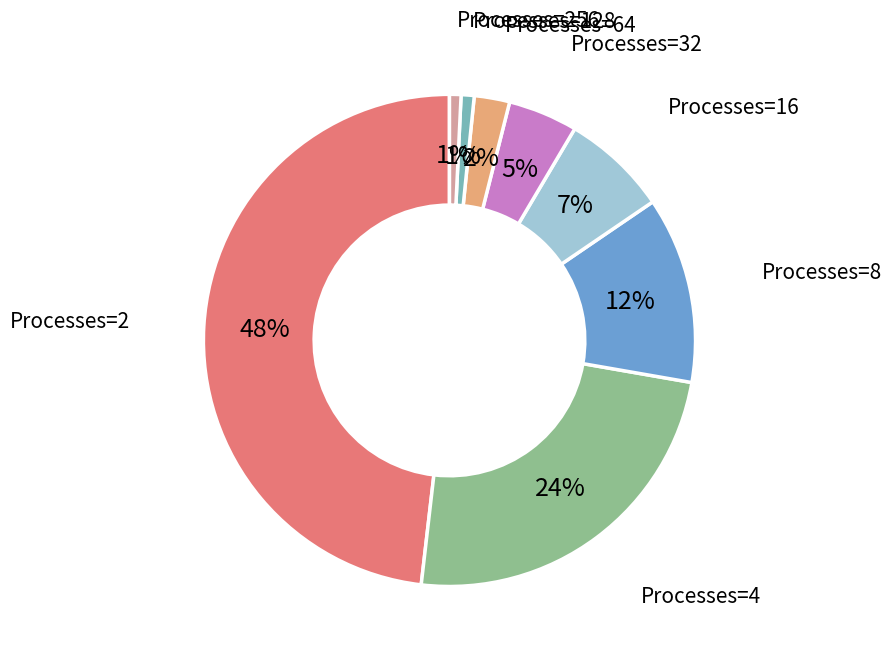

To the nearest percent, what is the average slice percentage?

12%